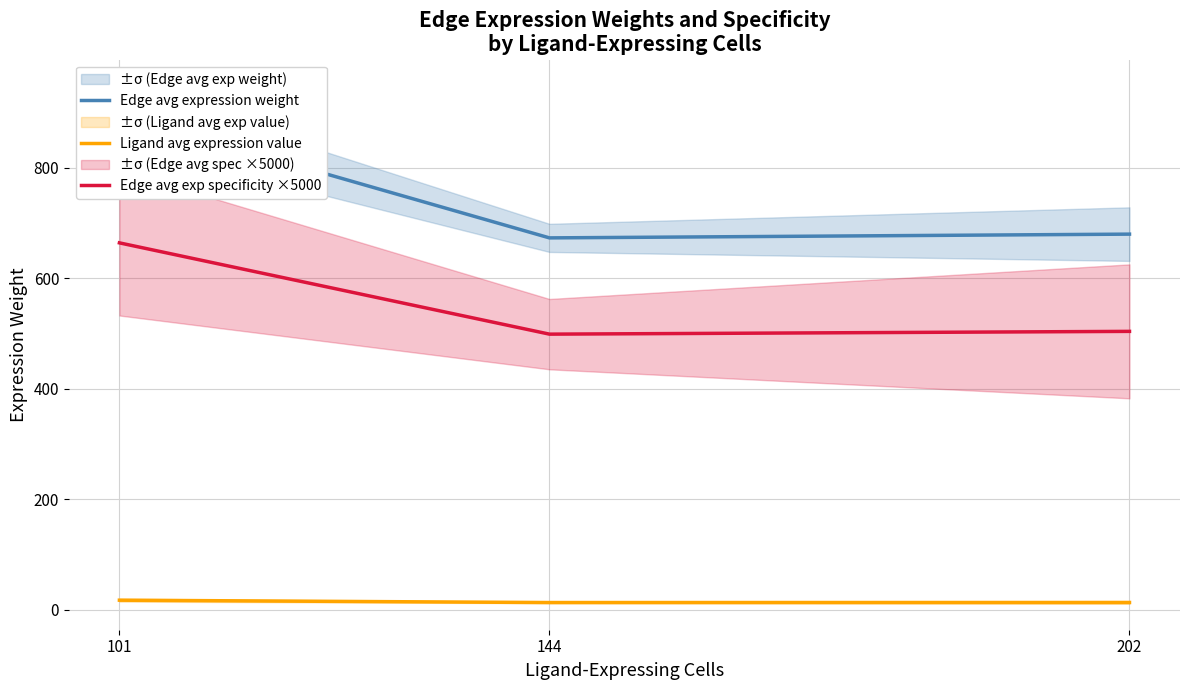

What are all the series names shown in the legend?

Edge avg expression weight, Ligand avg expression value, Edge avg exp specificity ×5000